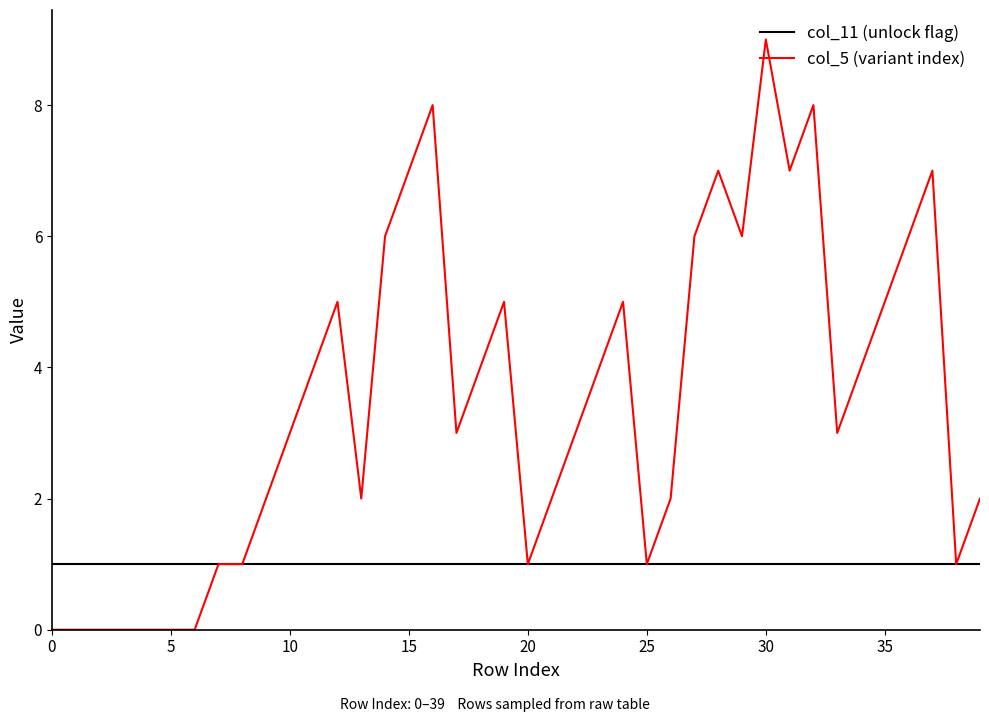

Which series has the widest spread of values?

col_5 (variant index)